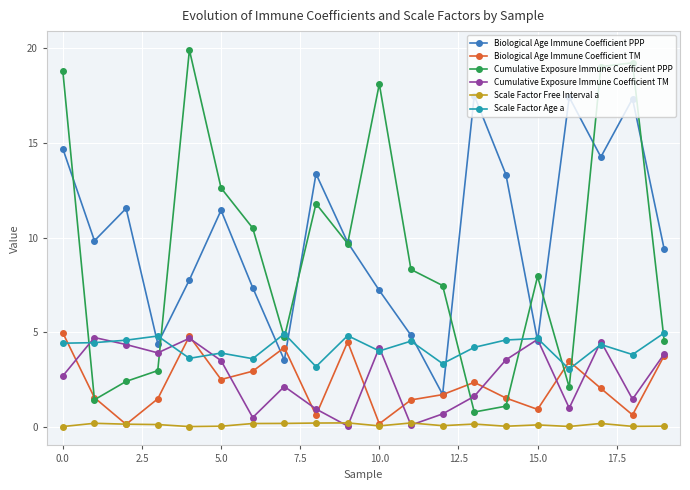

Which series has the largest range (max minus min)?

Cumulative Exposure Immune Coefficient PPP